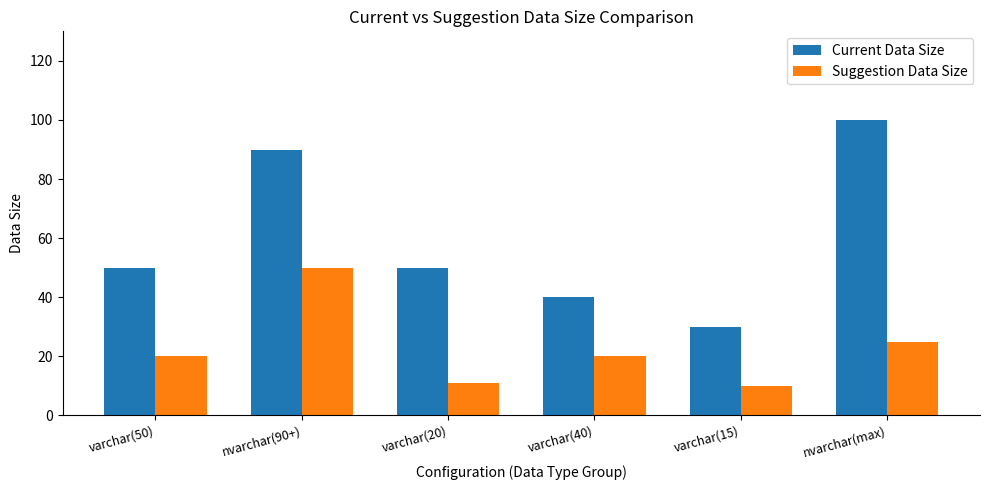

What is the label of the 5th bar from the left?

varchar(15)